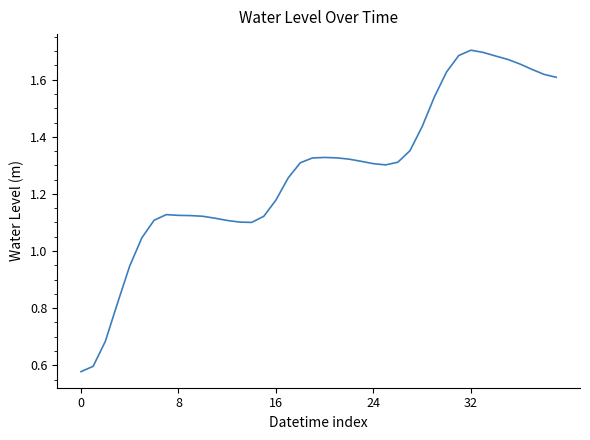

Where is the first local minimum?

14